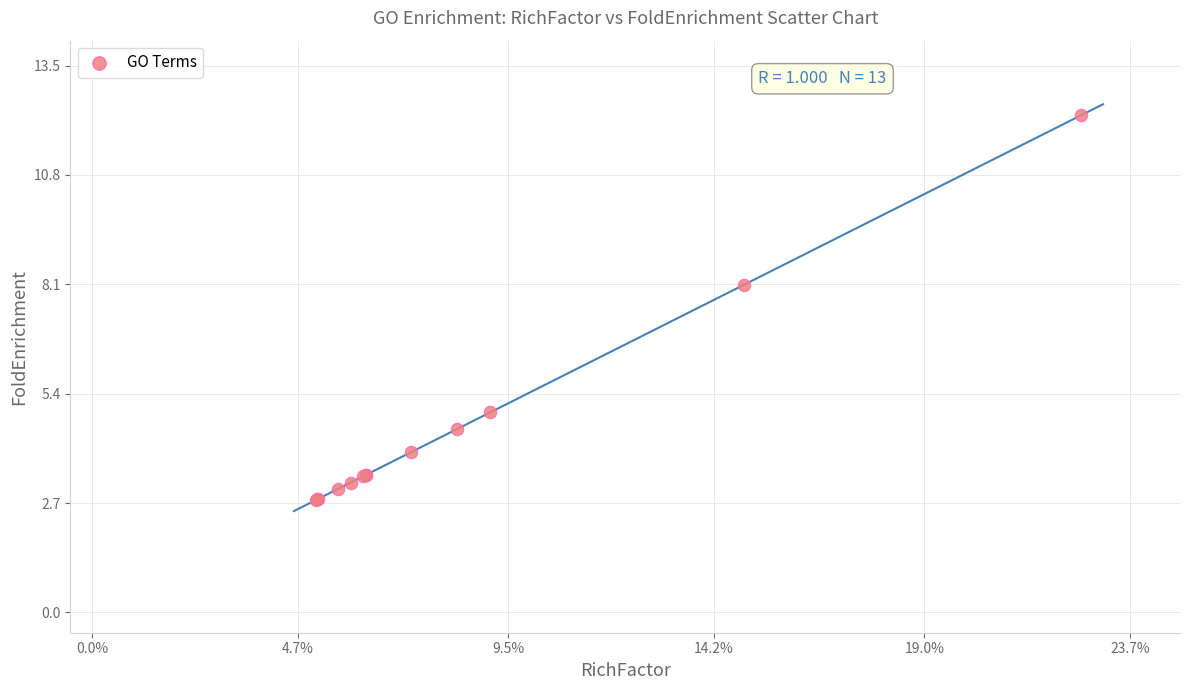

What Y value in the scatter plot is closest to 7?

8.1